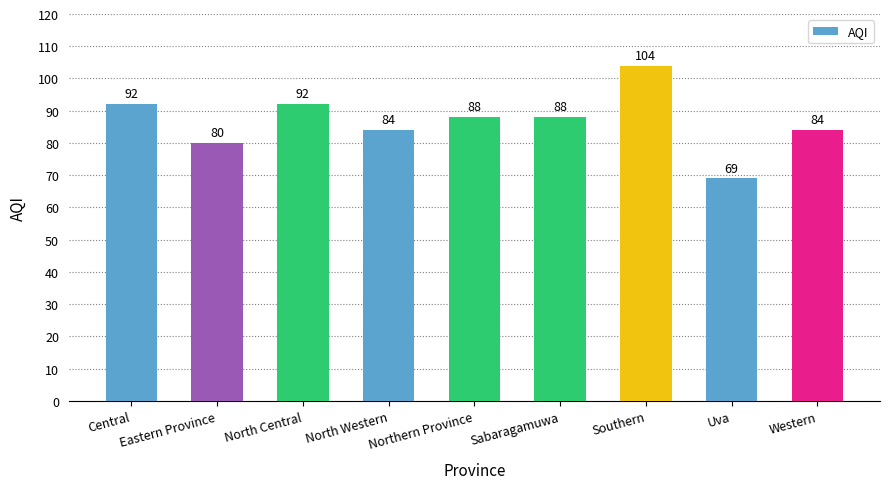

Is it true that the value at Northern Province is 88?

True